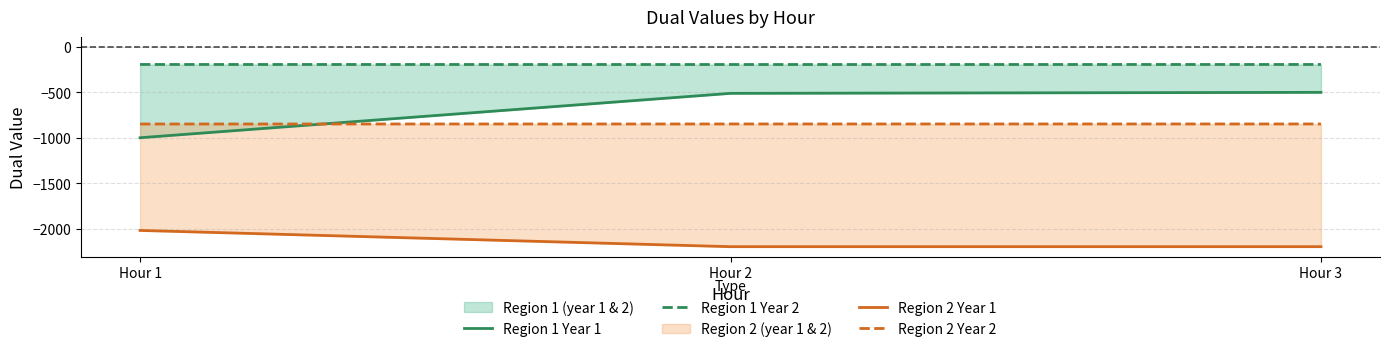

What is the value of the Region 1 Year 2 point at the 3rd from the left?

-192.8